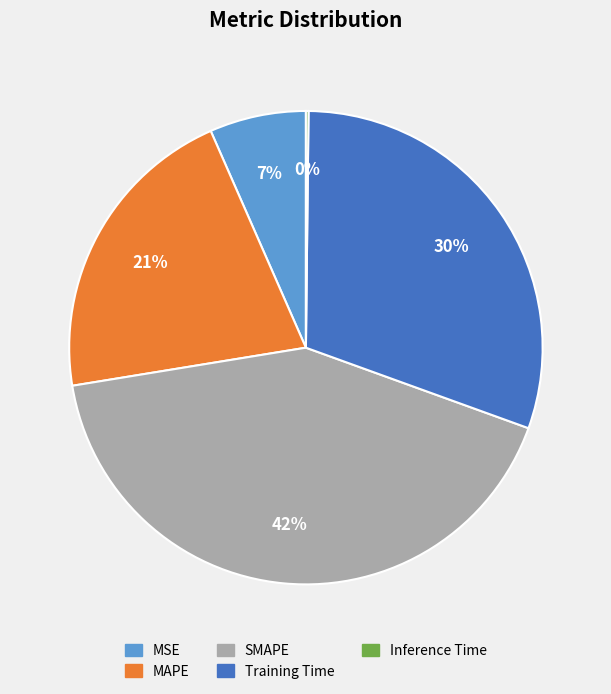

Which slice is the largest?

SMAPE